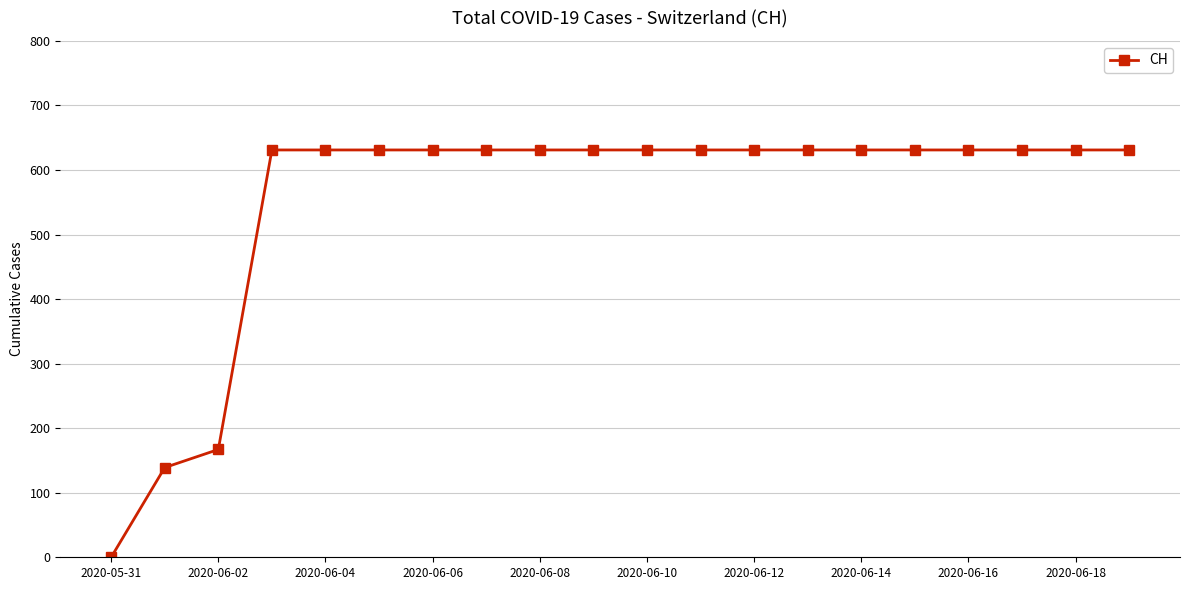

Reading right to left, transcribe all the data shown in this chart.

631	631	631	631	631	631	631	631	631	631	631	631	631	631	631	631	631	167	139	0